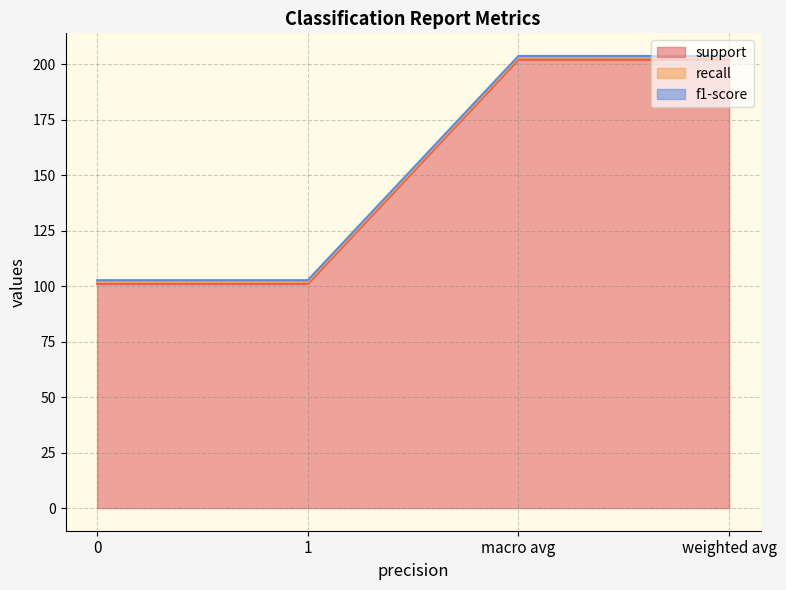

Which series has the largest total across all categories?

support